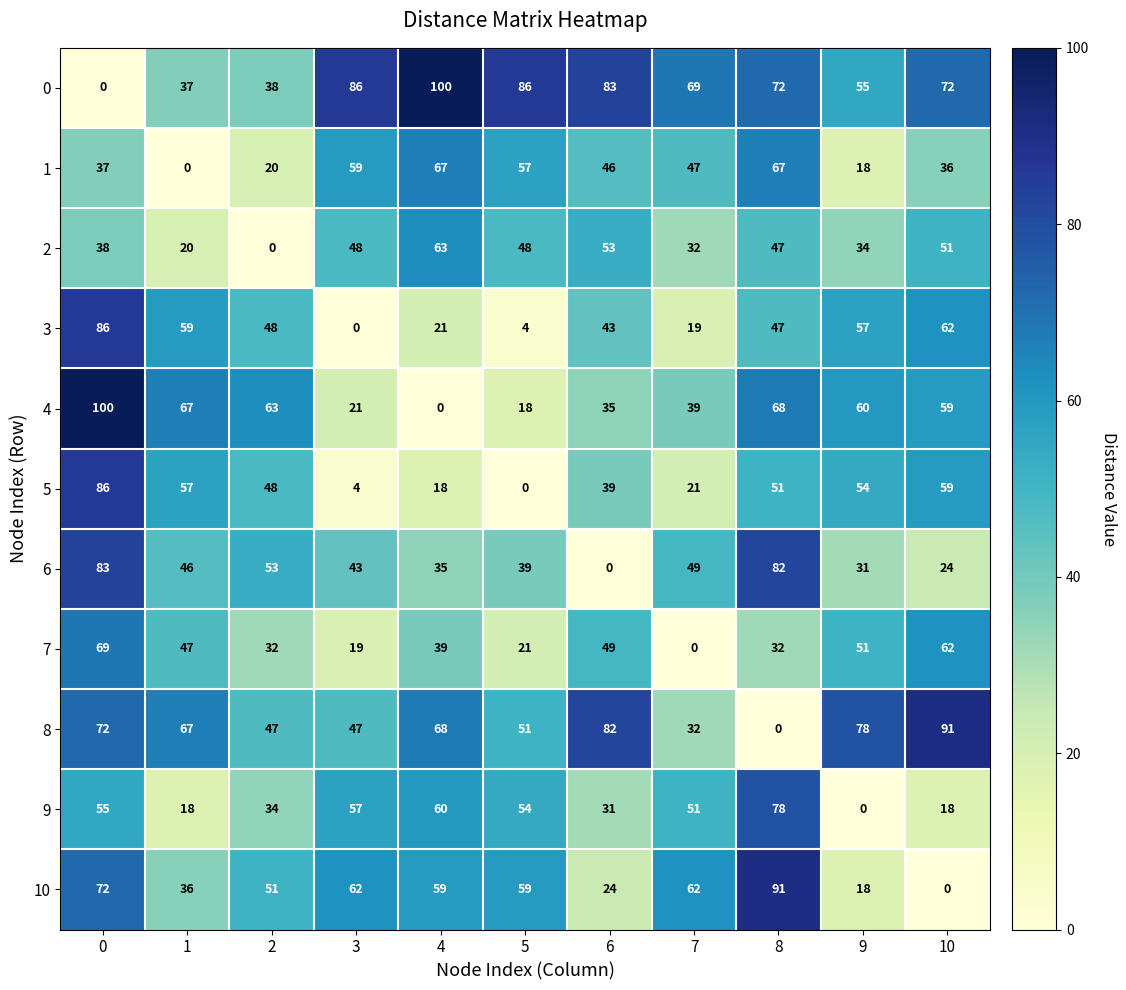

What is the total value across all series at 9?

456